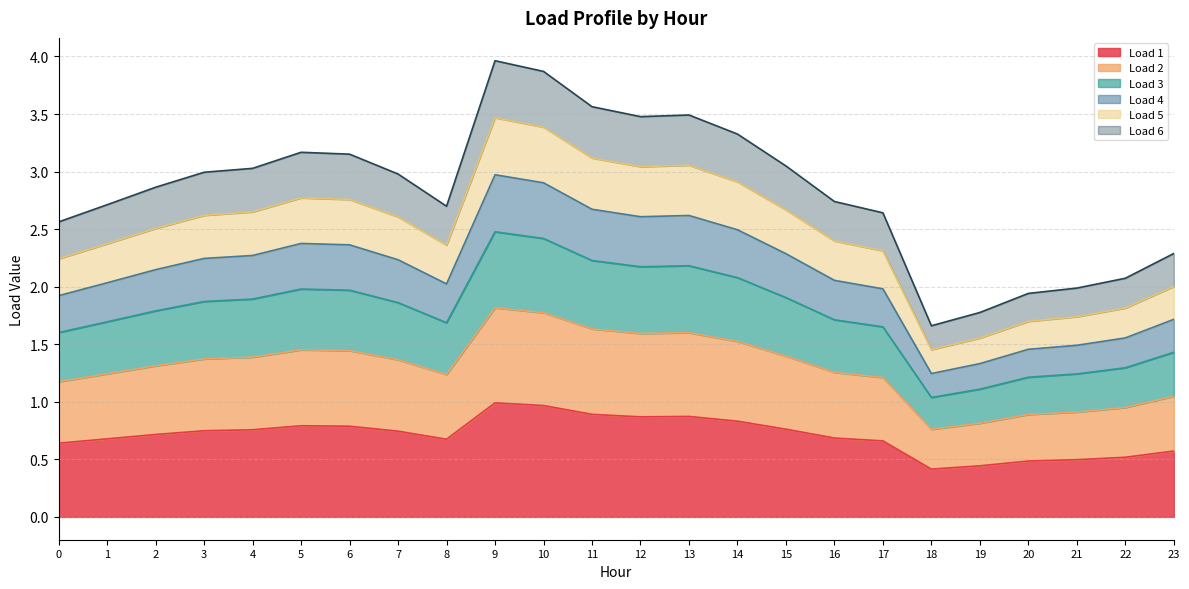

Which has a higher value, 0 or 15?

15